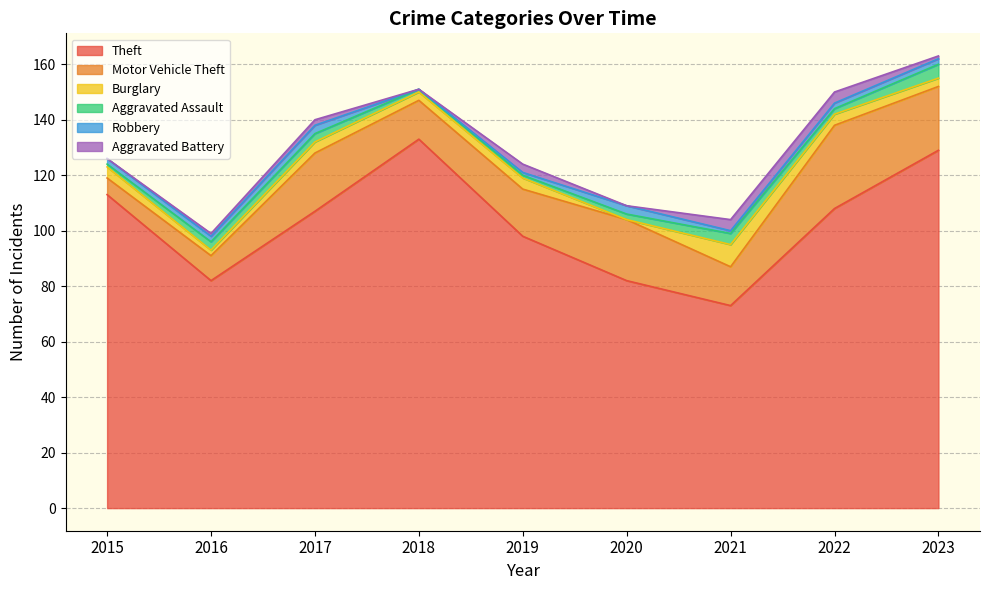

Does the chart have visible grid lines?

Yes